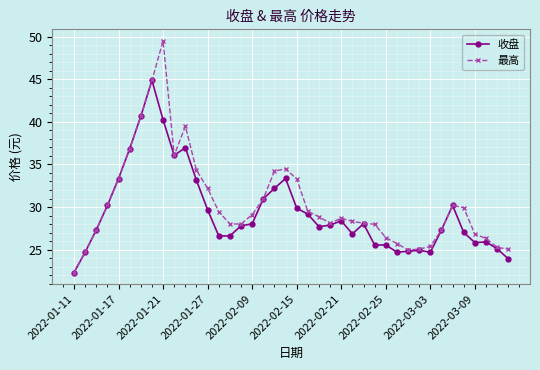

Which series has the largest range (max minus min)?

最高